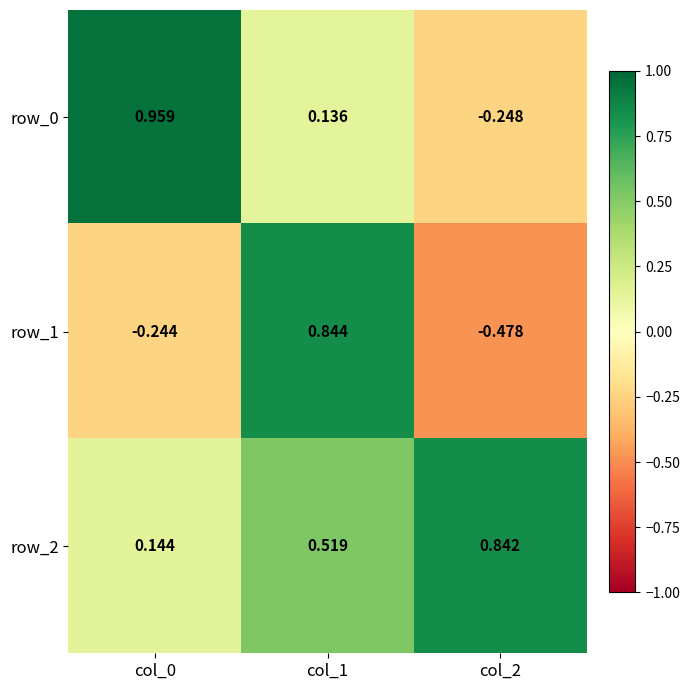

The row_2 series shows 0.8 at col_1. True or false?

False